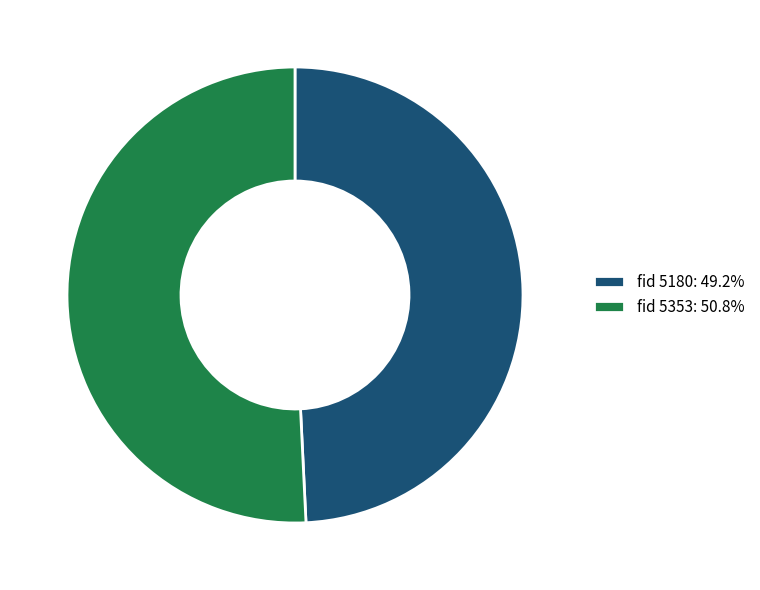

Combined, do fid 5353: 50.8% and fid 5180: 49.2% account for over 50%?

Yes